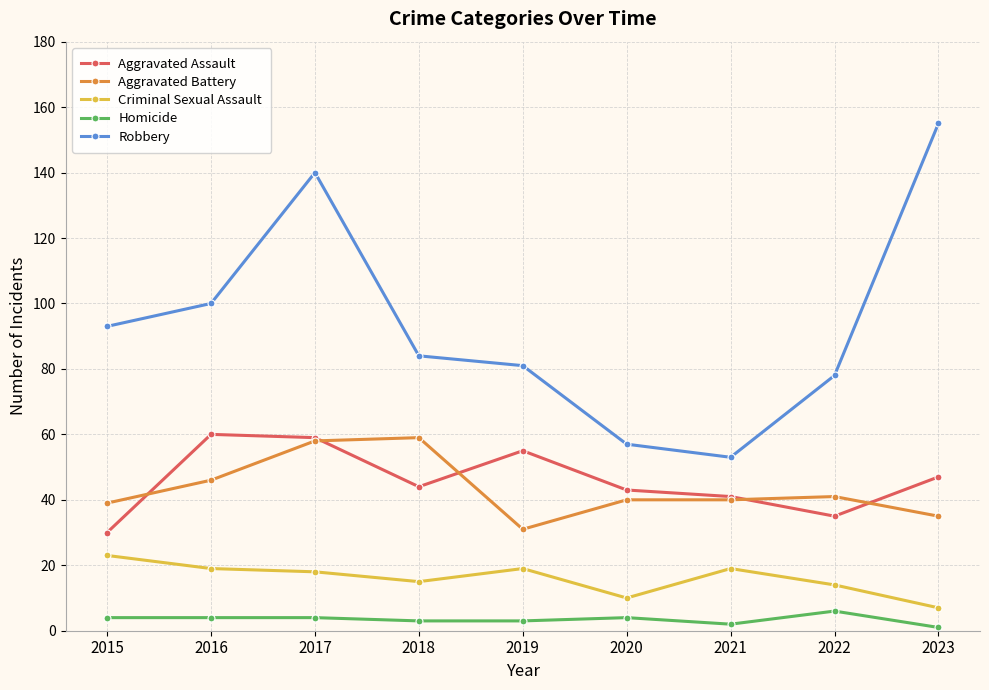

Reading right to left, list all the values displayed in this chart.

Aggravated Assault: 2023=47	2022=35	2021=41	2020=43	2019=55	2018=44	2017=59	2016=60	2015=30
Aggravated Battery: 2023=35	2022=41	2021=40	2020=40	2019=31	2018=59	2017=58	2016=46	2015=39
Criminal Sexual Assault: 2023=7	2022=14	2021=19	2020=10	2019=19	2018=15	2017=18	2016=19	2015=23
Homicide: 2023=1	2022=6	2021=2	2020=4	2019=3	2018=3	2017=4	2016=4	2015=4
Robbery: 2023=155	2022=78	2021=53	2020=57	2019=81	2018=84	2017=140	2016=100	2015=93